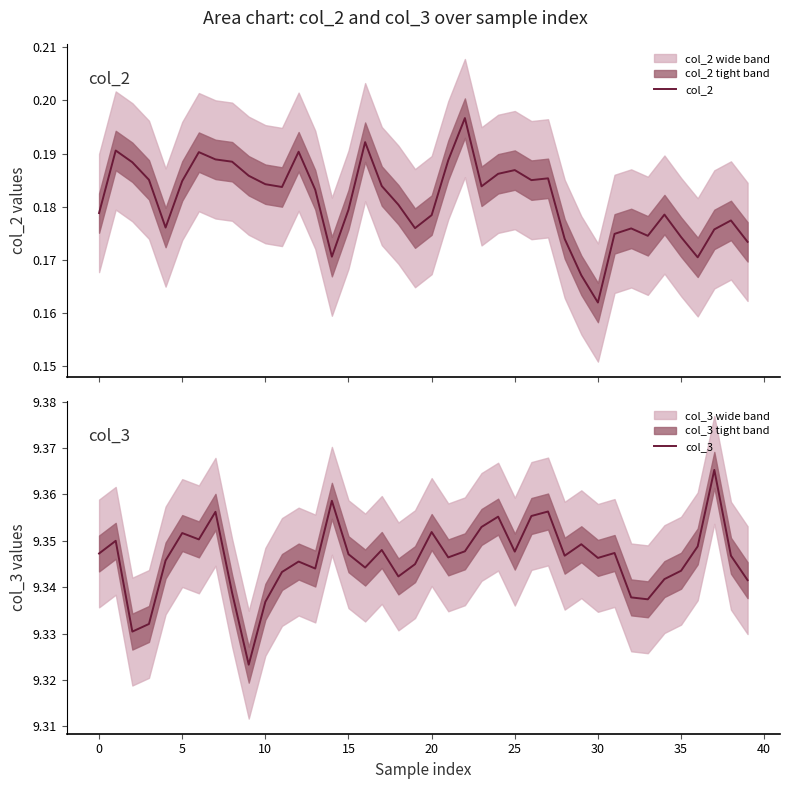

What is the label of the 25th point from the right?

15